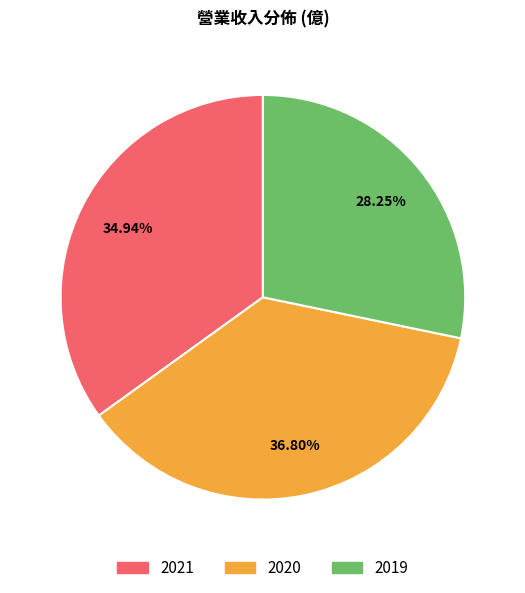

Which category has the biggest portion of the pie?

2020